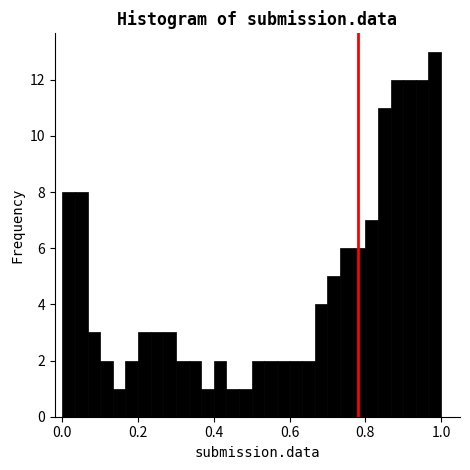

Around what value on the x-axis is the tallest bar? Give the approximate position of its centre, as read against the axis.

0.98